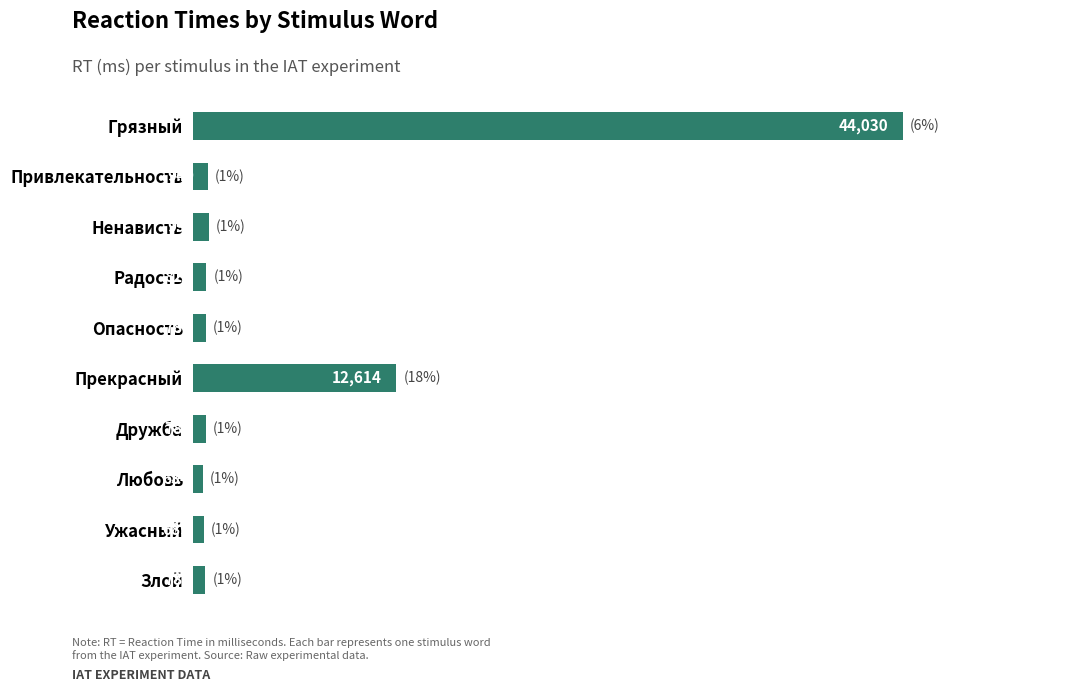

How many data points does each series have?

10